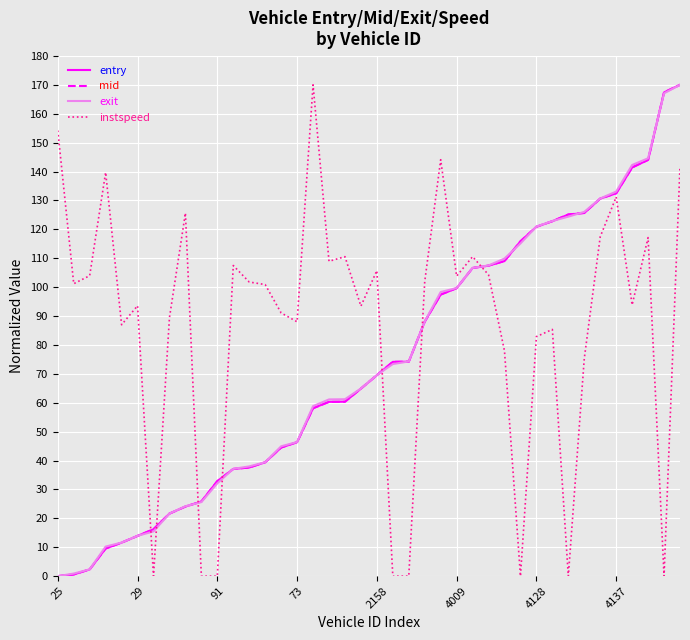

Which category has the lowest value in the mid series?

25